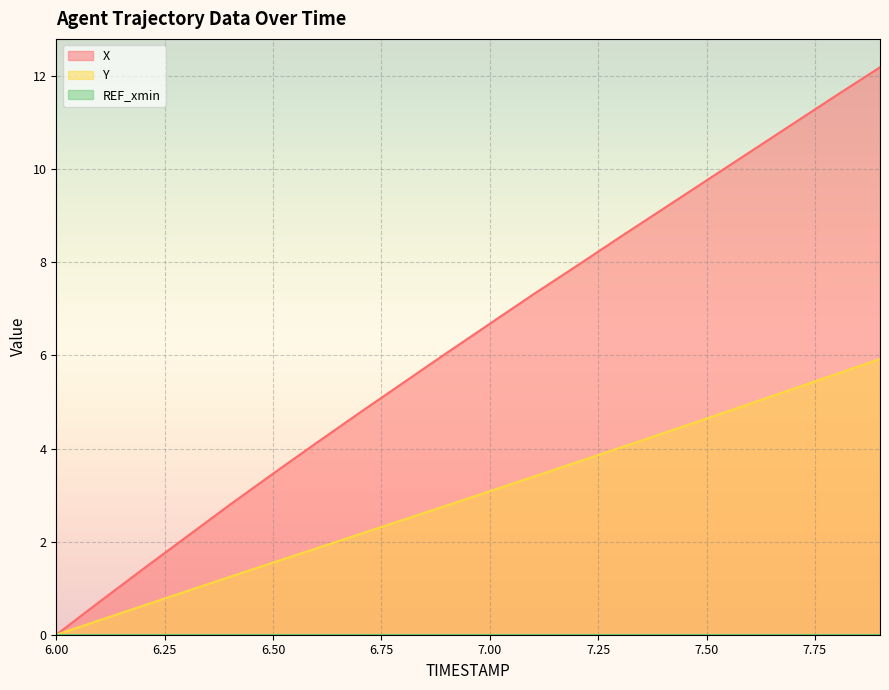

Reading left to right, transcribe all the data shown in this chart.

X: 0.0	0.7	1.4	2.1	2.8	3.5	4.1	4.8	5.4	6.1	6.7	7.3	7.9	8.5	9.2	9.8	10.4	11.0	11.6	12.2
Y: 0.0	0.3	0.6	0.9	1.2	1.6	1.9	2.2	2.5	2.8	3.1	3.4	3.7	4.0	4.3	4.6	5.0	5.3	5.6	5.9